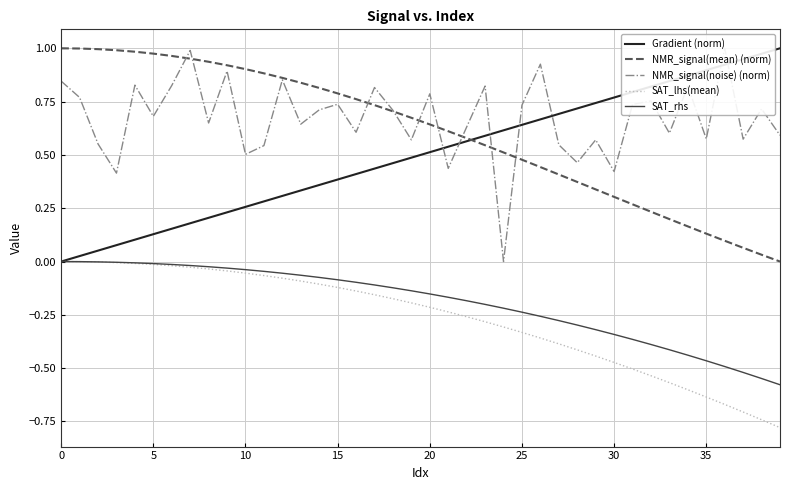

True or false: NMR_signal(noise) (norm) has a value of 0.6 at 22.

True